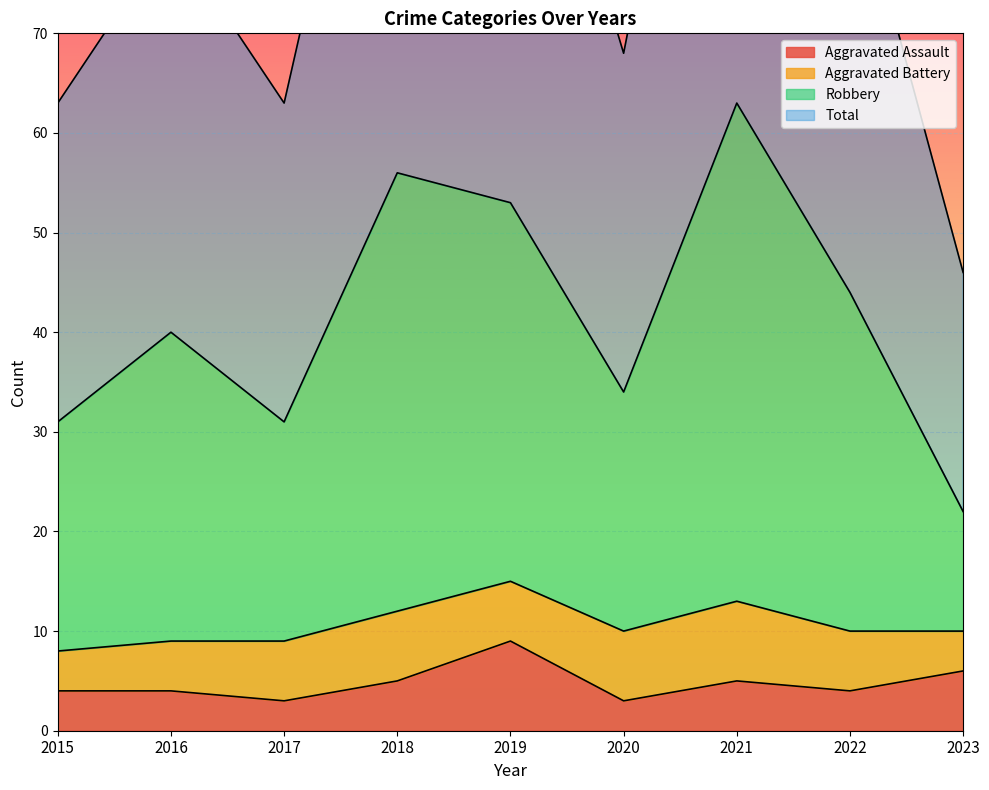

True or false: Robbery and Aggravated Assault cross at least once.

False